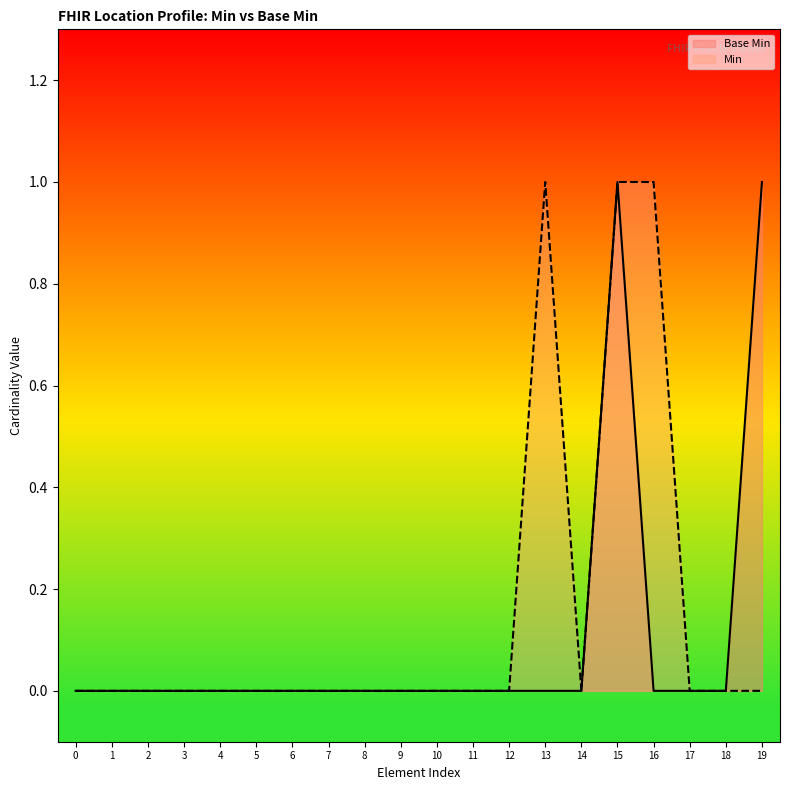

Reading right to left, list all the values displayed in this chart.

1	0	0	0	1	0	0	0	0	0	0	0	0	0	0	0	0	0	0	0